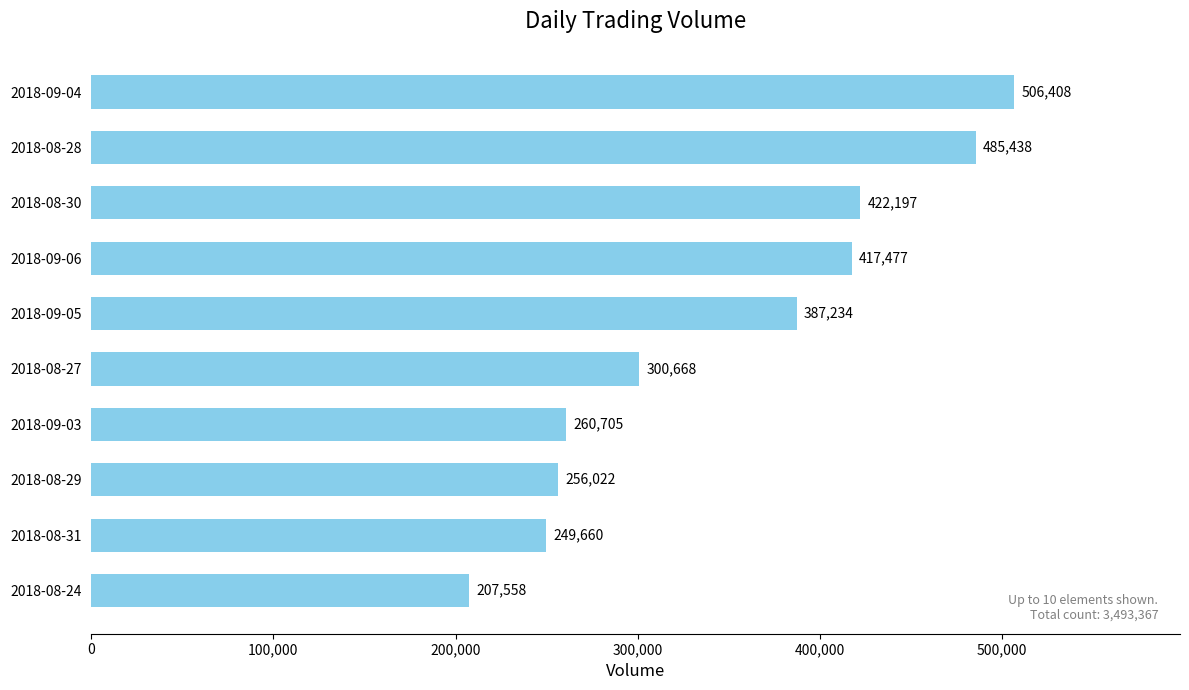

How many bars are there in total?

10